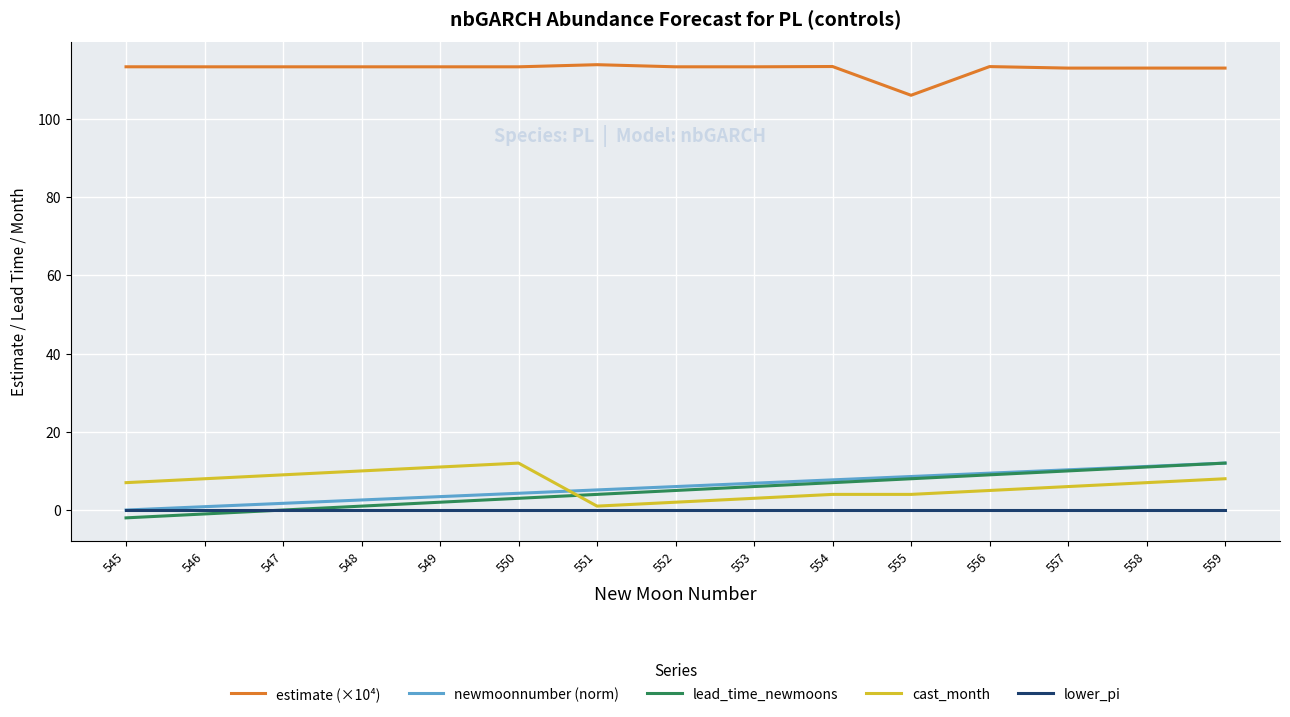

The newmoonnumber (norm) series shows 2.7 at 557. True or false?

False